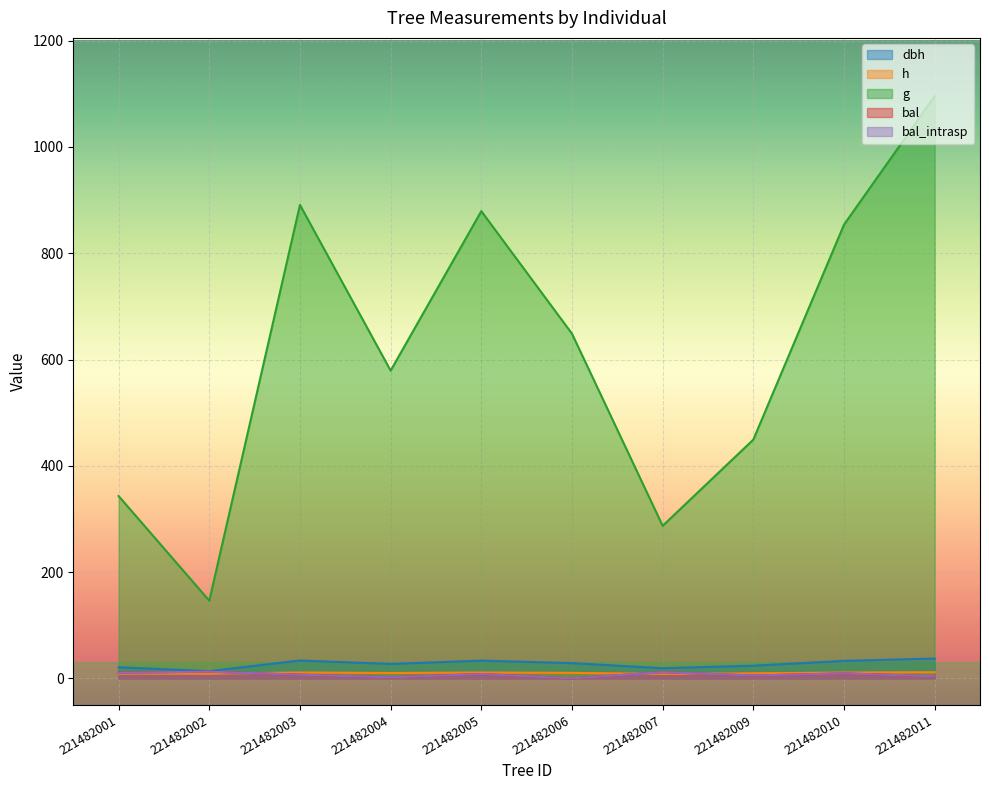

True or false: bal_intrasp has a value of 9.0 at 221482009.

False